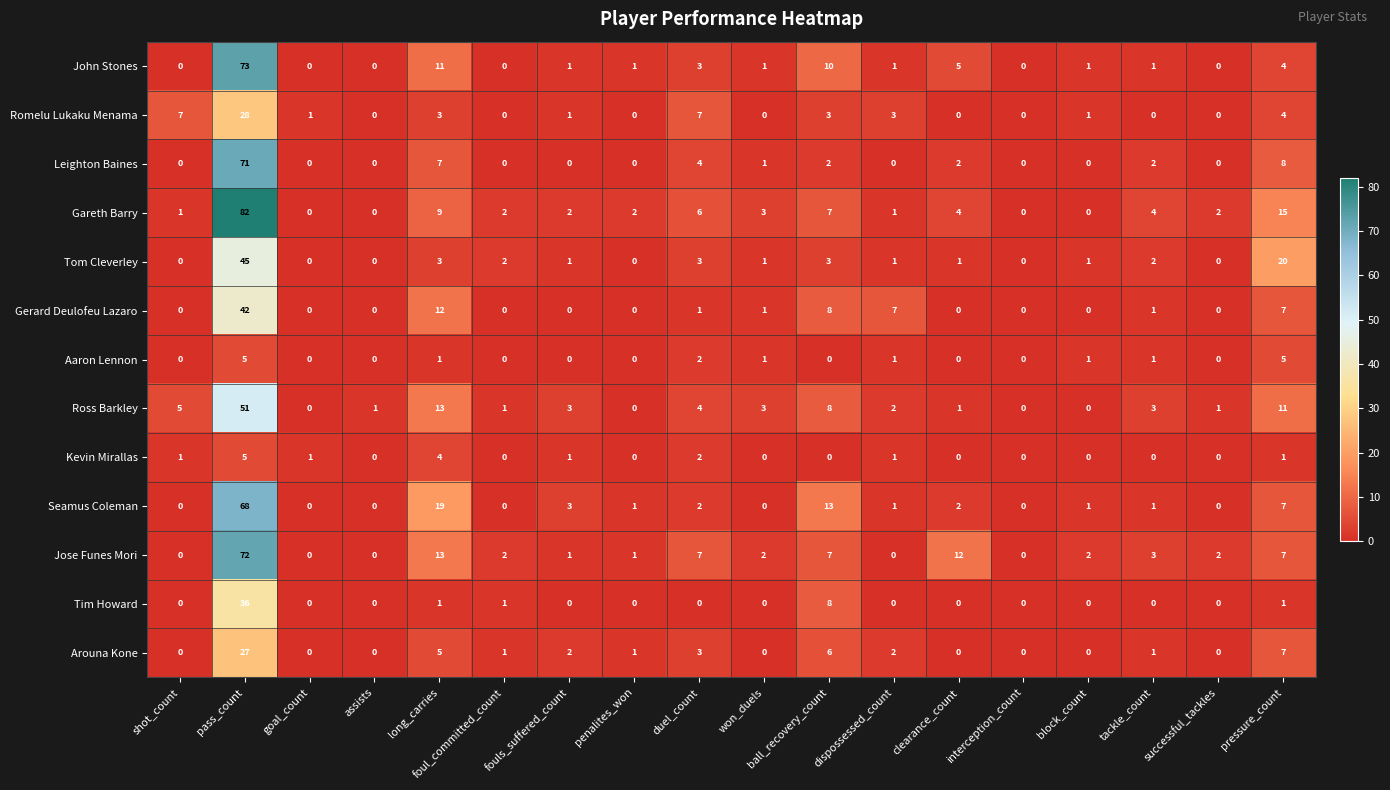

How many Kevin Mirallas values are between 0 and 1?

15